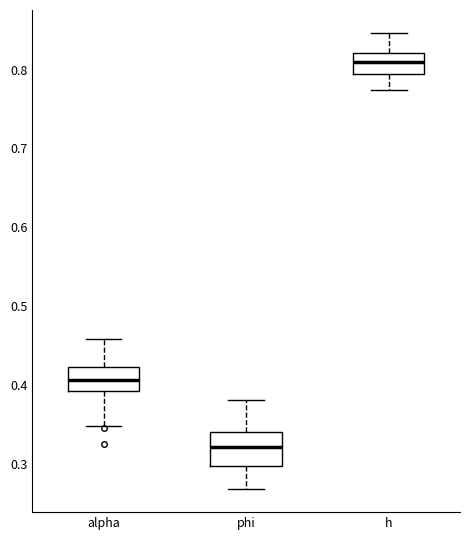

Reading left to right, read every box against the y-axis: the position of its median line, the range the box covers, and the ends of its whiskers. The values are not printed on the chart, so give them approximately, as read against the axis.

alpha: median 0.41, box 0.39 to 0.42, whiskers 0.35 to 0.46
phi: median 0.32, box 0.30 to 0.34, whiskers 0.27 to 0.38
h: median 0.81, box 0.79 to 0.82, whiskers 0.77 to 0.85